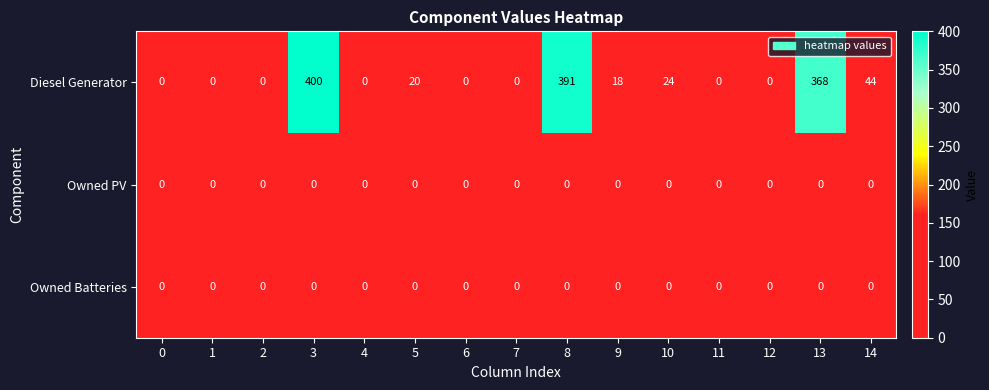

Which series has the largest range (max minus min)?

Diesel Generator